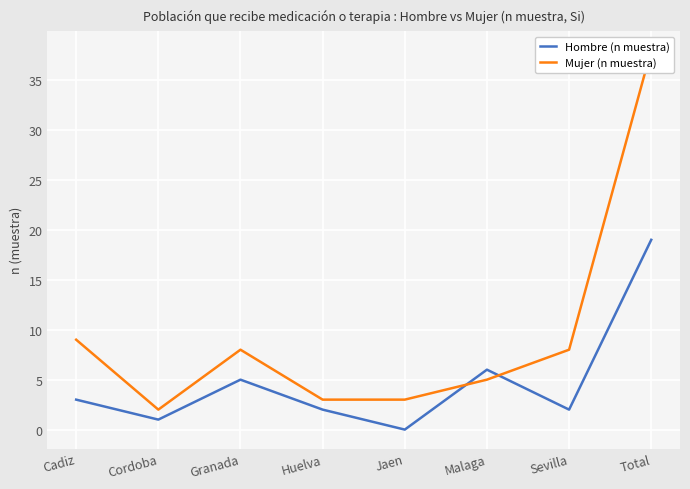

What is the spread (max minus min) of values at Malaga?

1